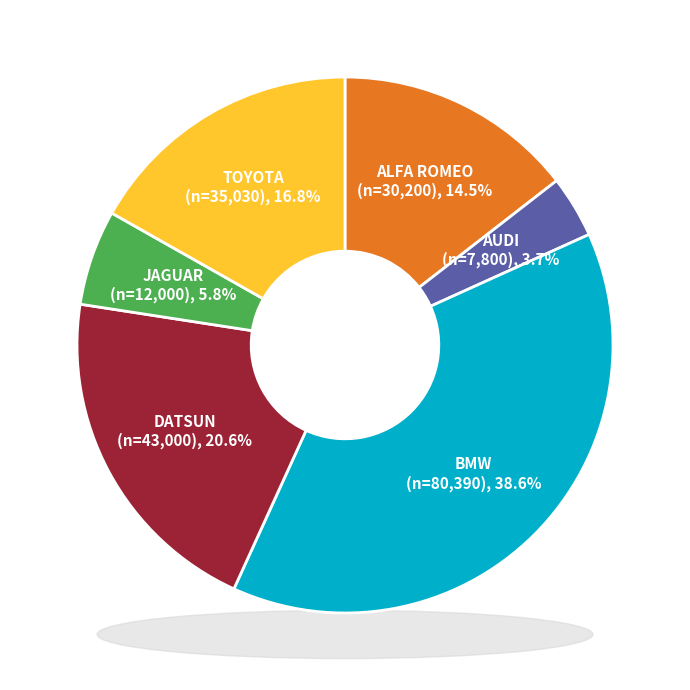

The BMW slice represents 39% of the pie. True or false?

True